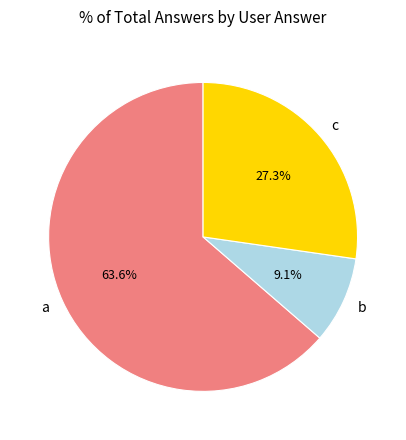

Approximately how many times larger is the value at c compared to a?

0.4